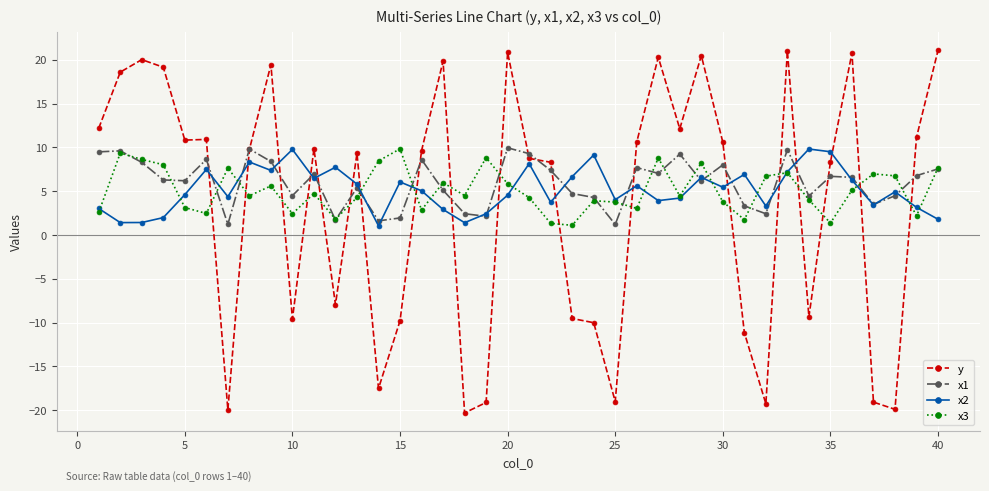

What is the value of the x3 point at the 39th from the left?

2.2